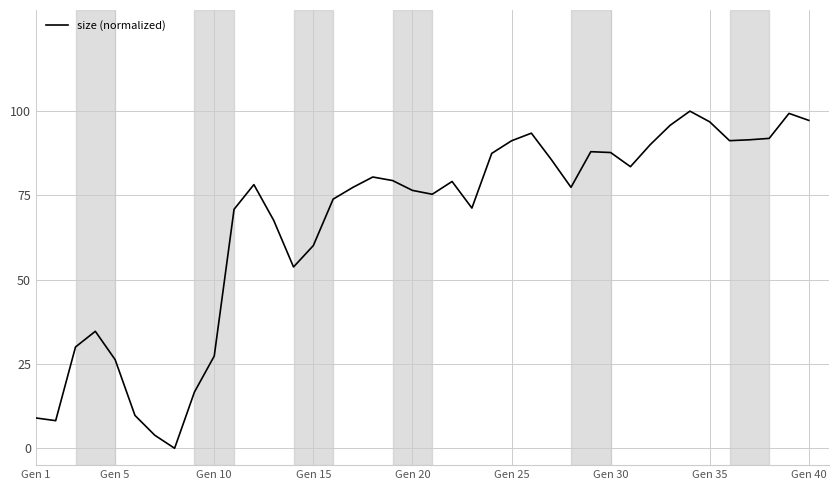

What is the greatest value displayed?

100.0